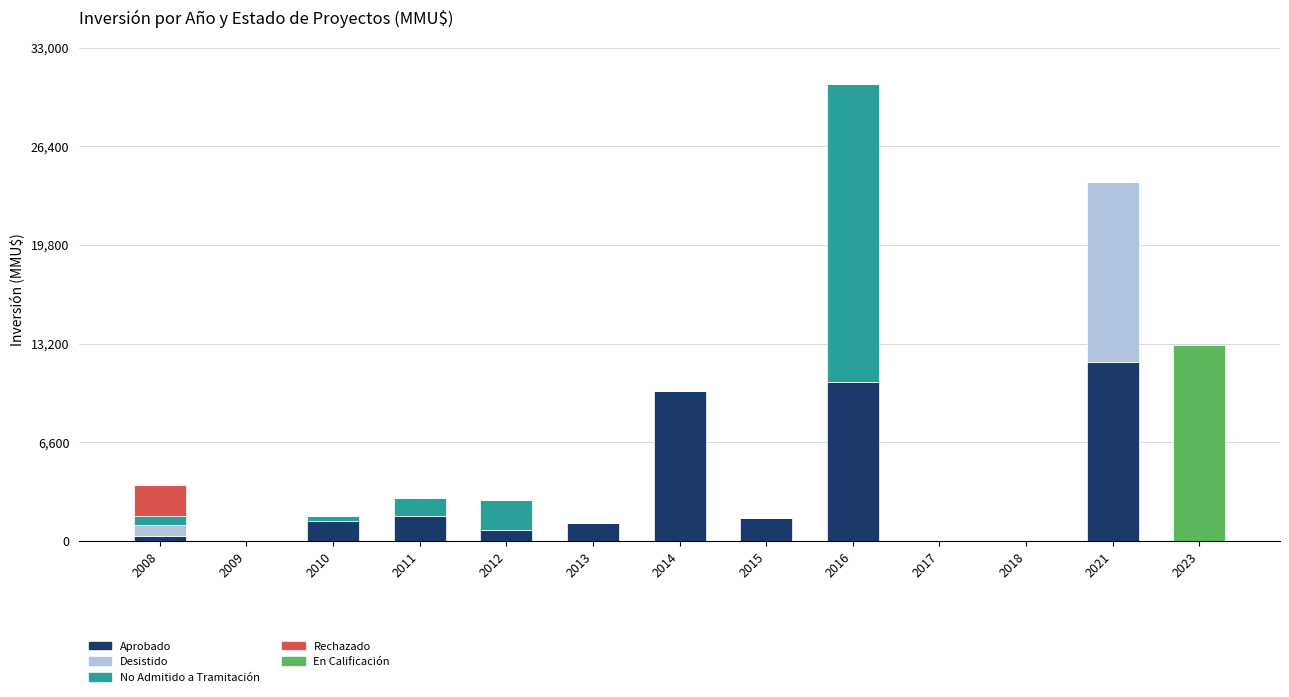

At which label does Aprobado reach its peak?

2021